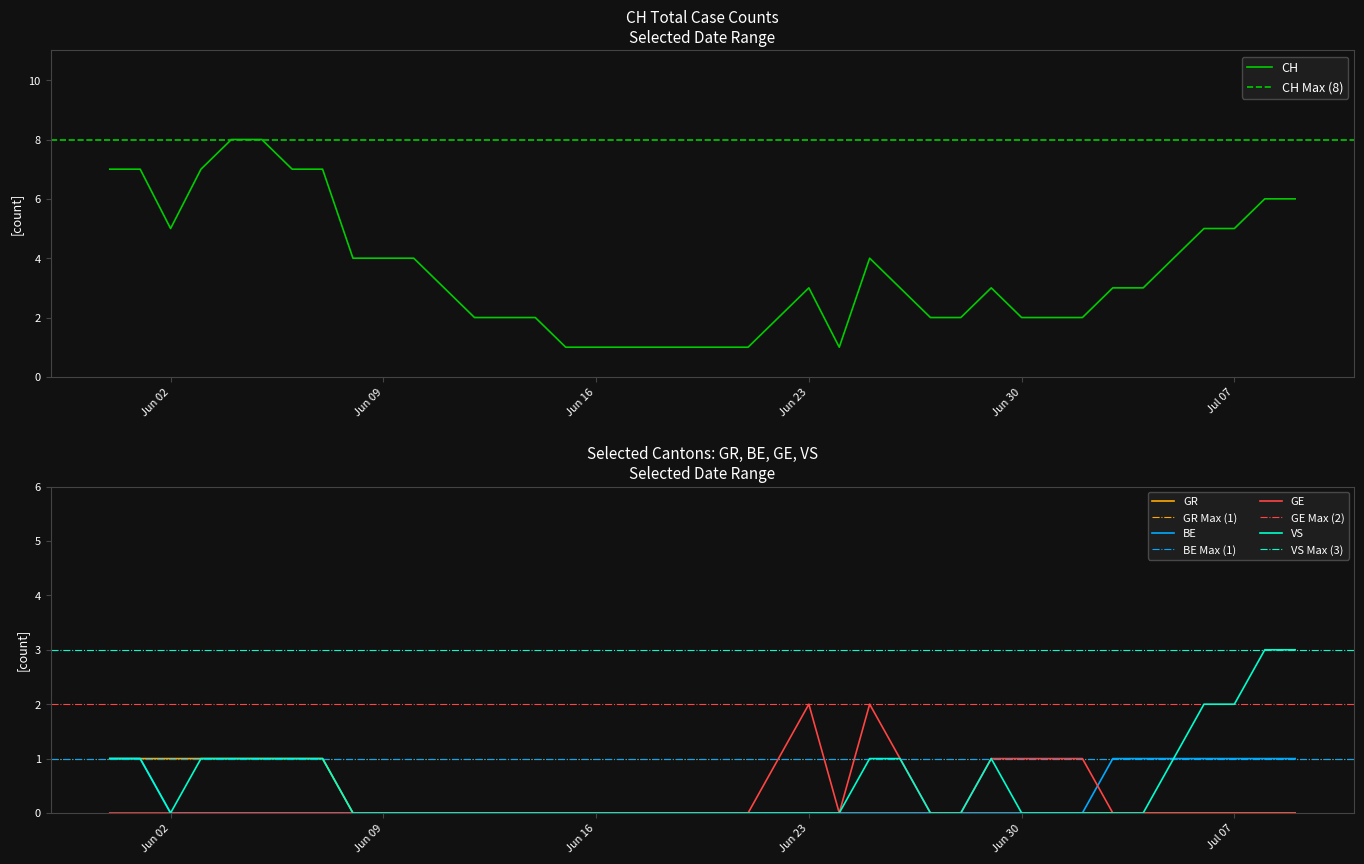

What is the difference between the highest and lowest values at 2020-07-06?

5